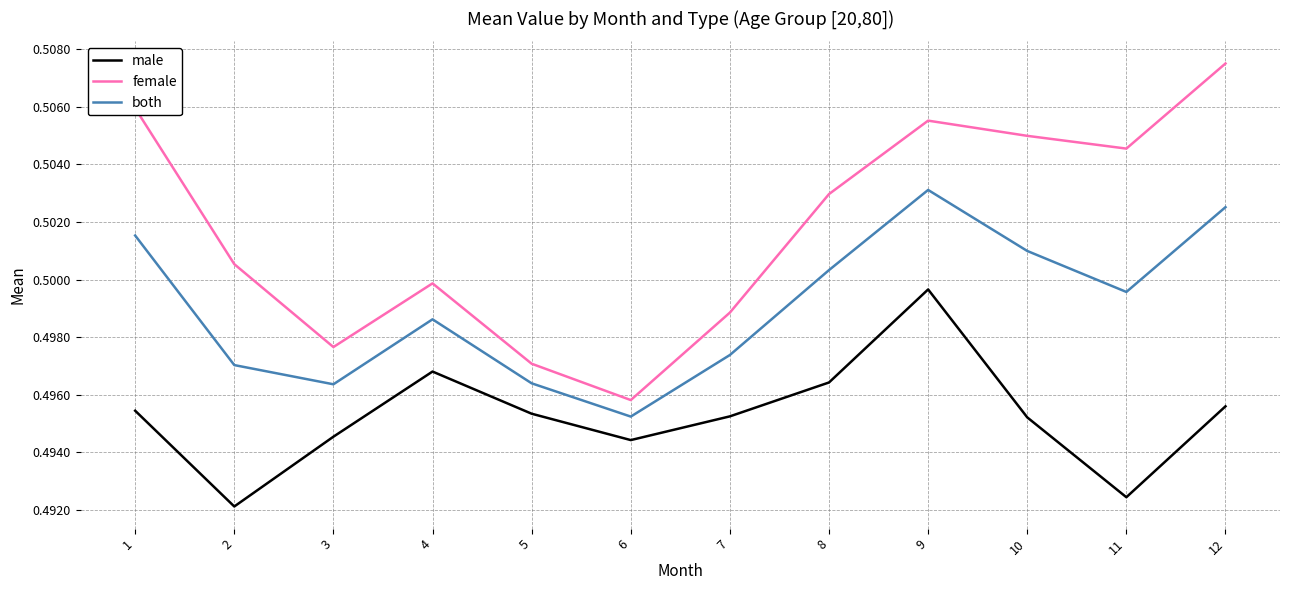

Rank the categories by female value from lowest to highest.

6, 5, 3, 7, 4, 2, 8, 11, 10, 9, 1, 12